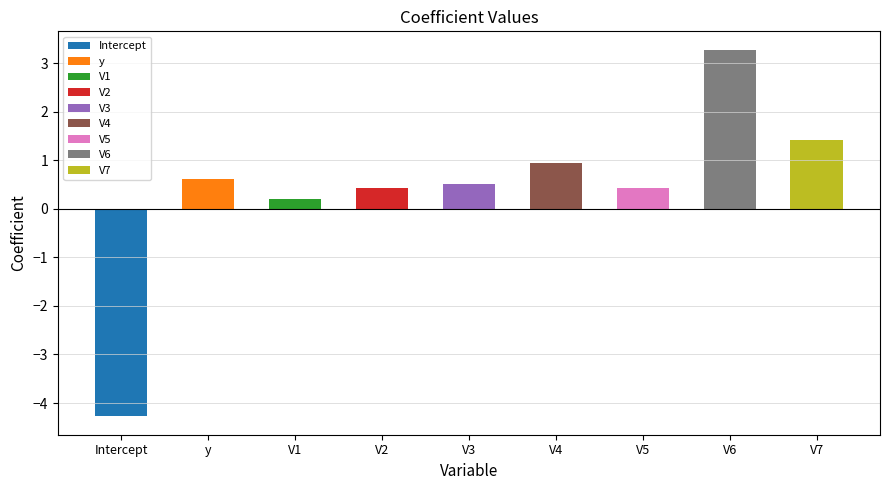

What is the label of the 6th bar from the right?

V2